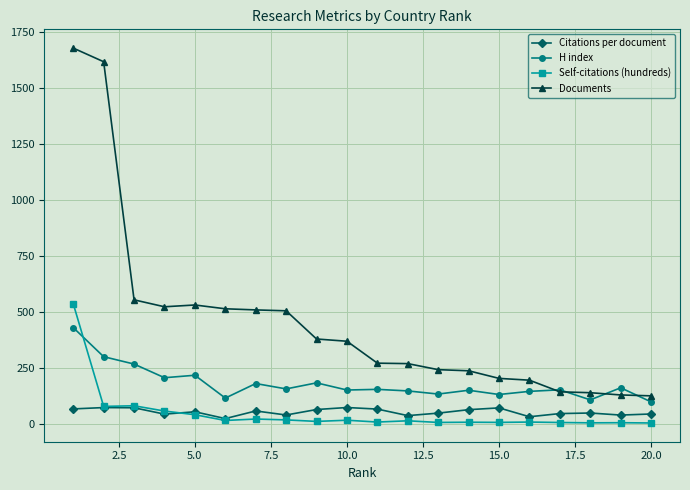

What is the value of the Documents point at the 8th from the left?

504.0